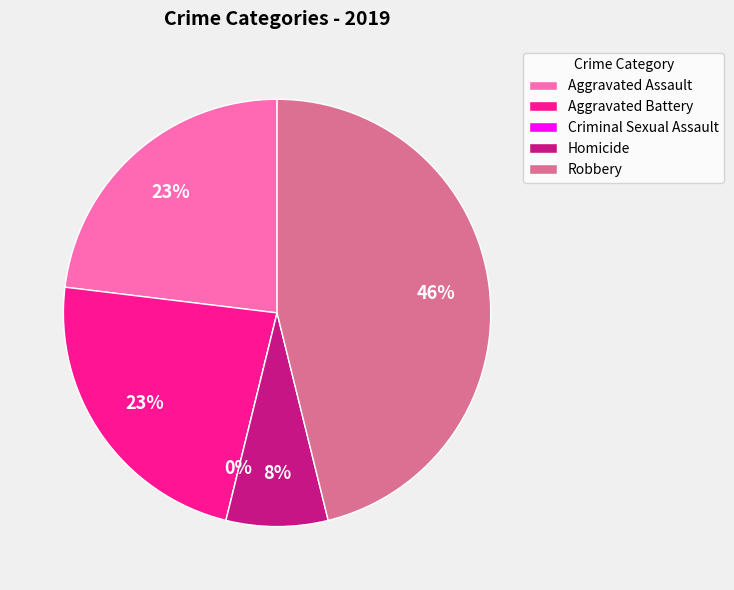

Does Aggravated Assault represent more than half of the total?

No